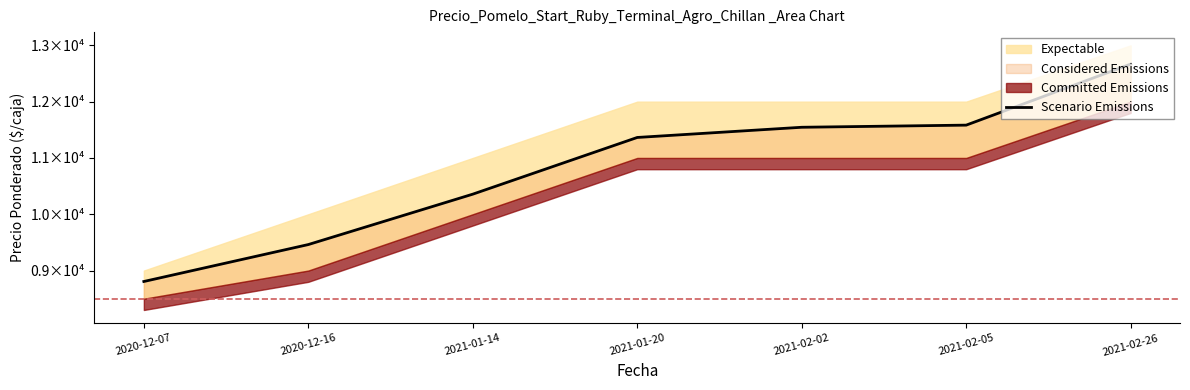

How many lines are shown in the chart?

1